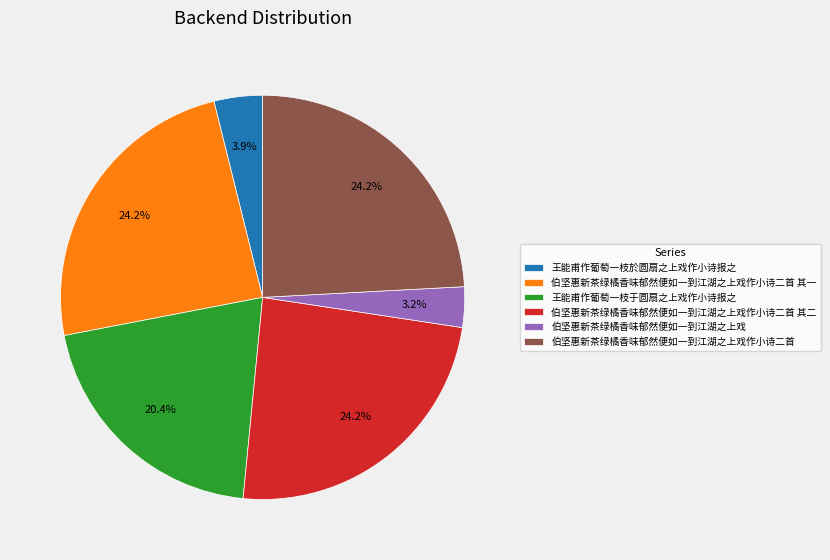

Does any single category account for the majority?

No